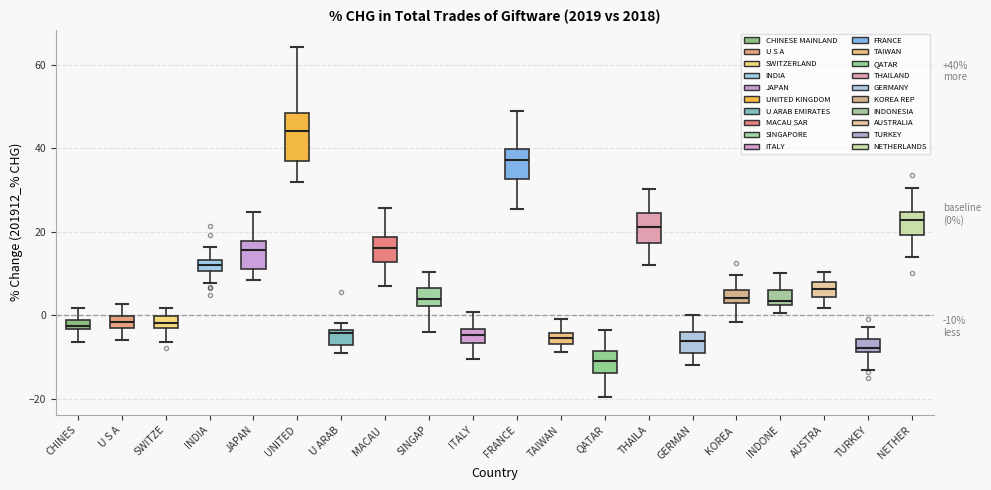

Which box has the lowest median line?

QATAR